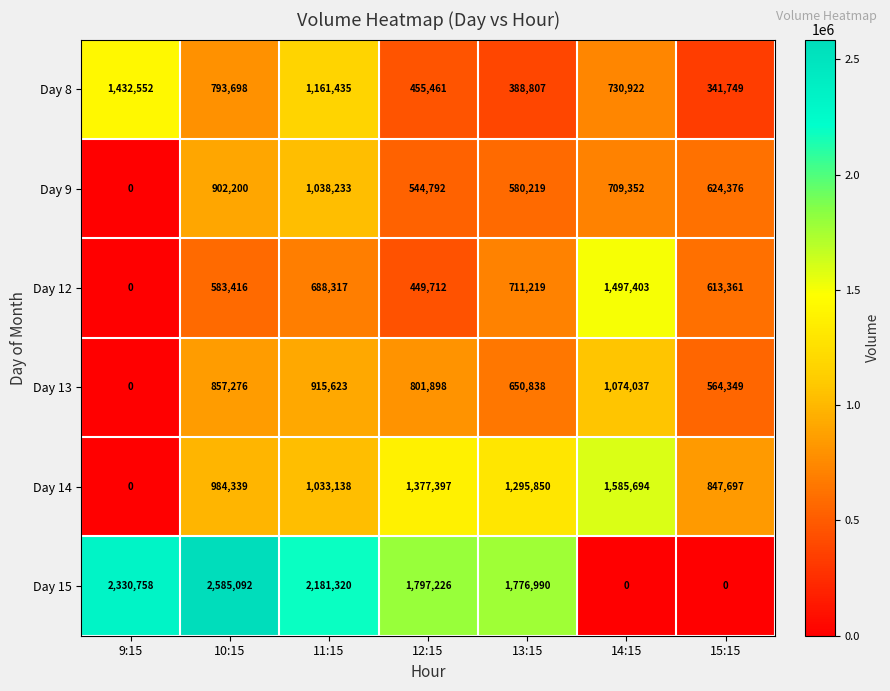

What is the difference between the second highest and minimum values in the Day 15 series?

2330758